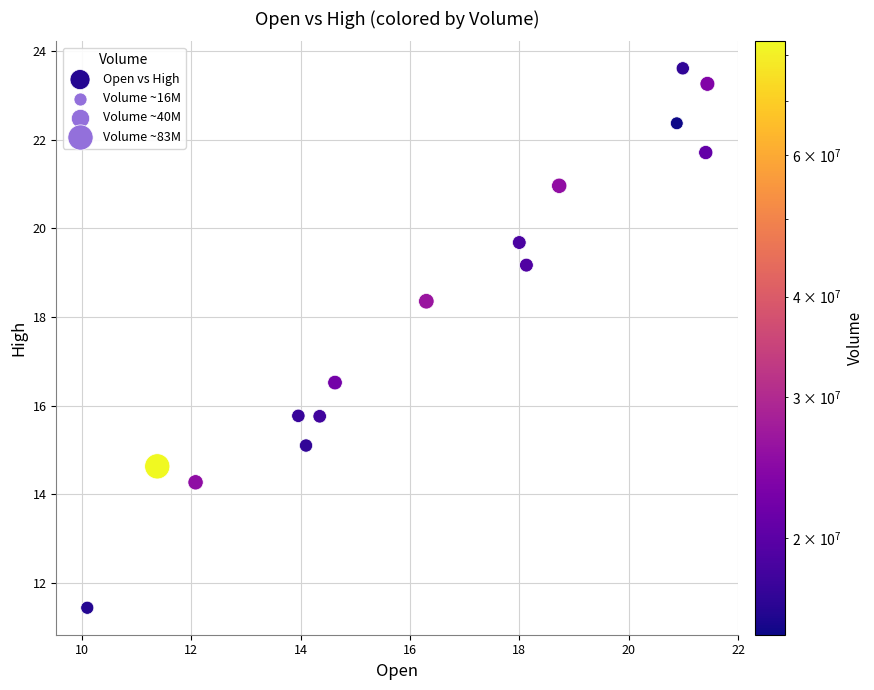

What Y value in the scatter plot is closest to 17?

16.5